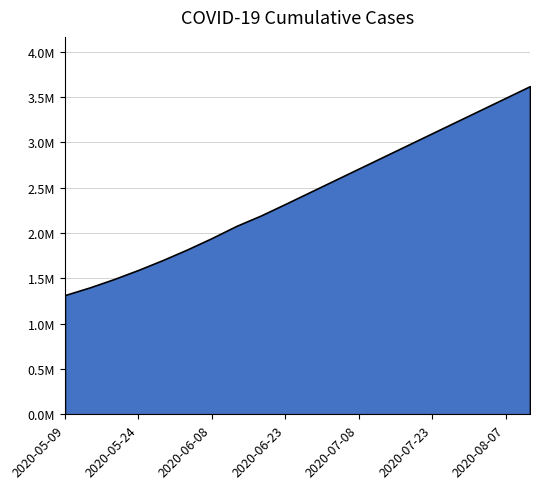

Which has a higher value, 2020-08-02 or 2020-07-18?

2020-08-02